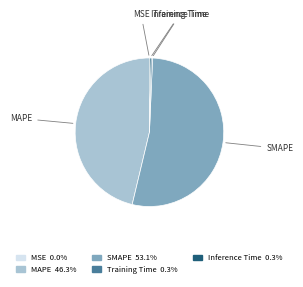

Which slice is the largest?

SMAPE